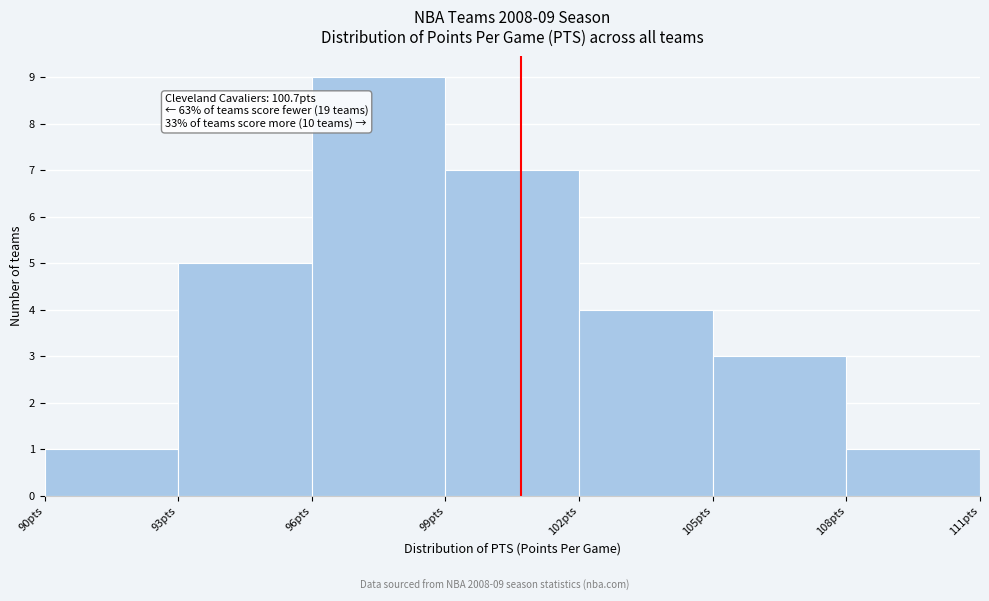

Over which range of the x-axis is the bar tallest?

96 to 99